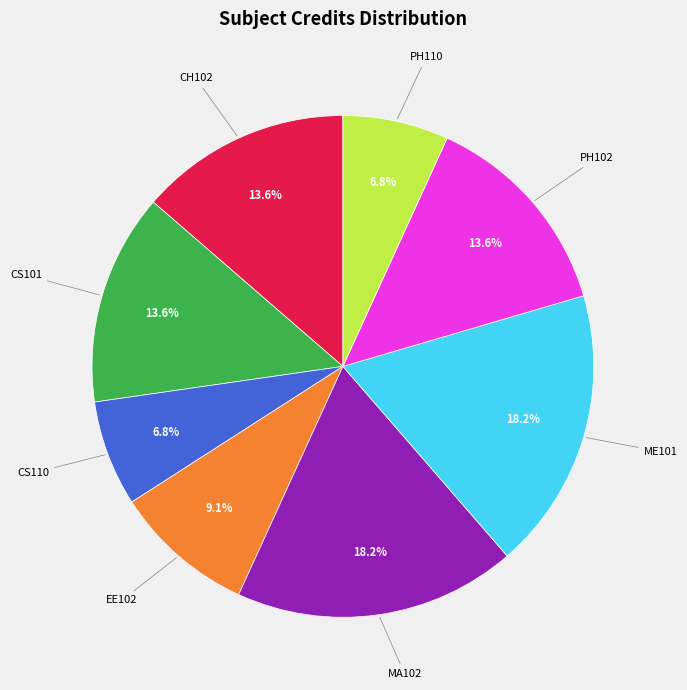

Is there any slice that represents more than half of the pie?

No